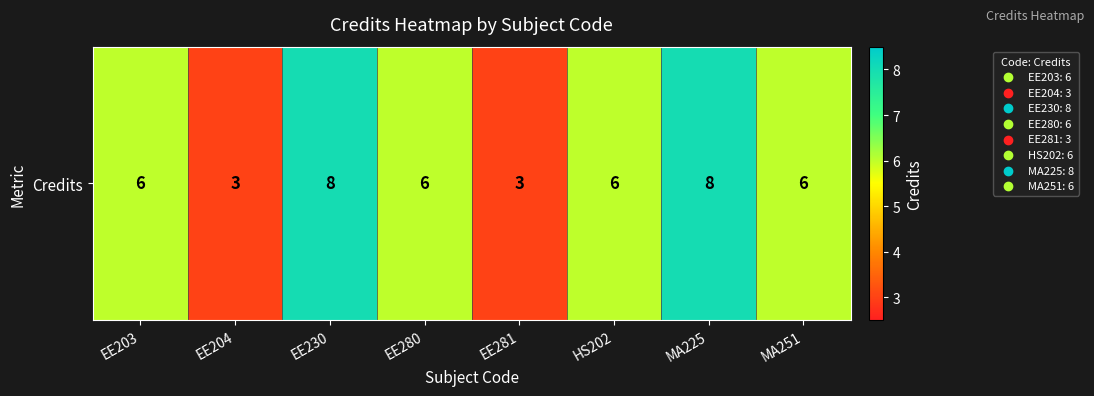

The value at MA251 is 6. True or false?

True